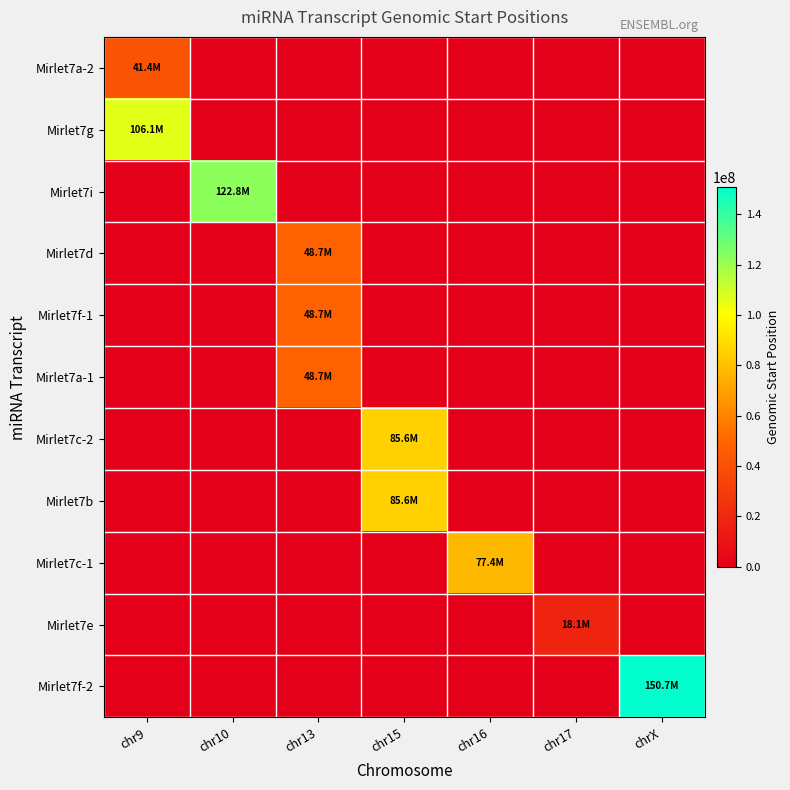

Which category has the highest value across all series?

chrX